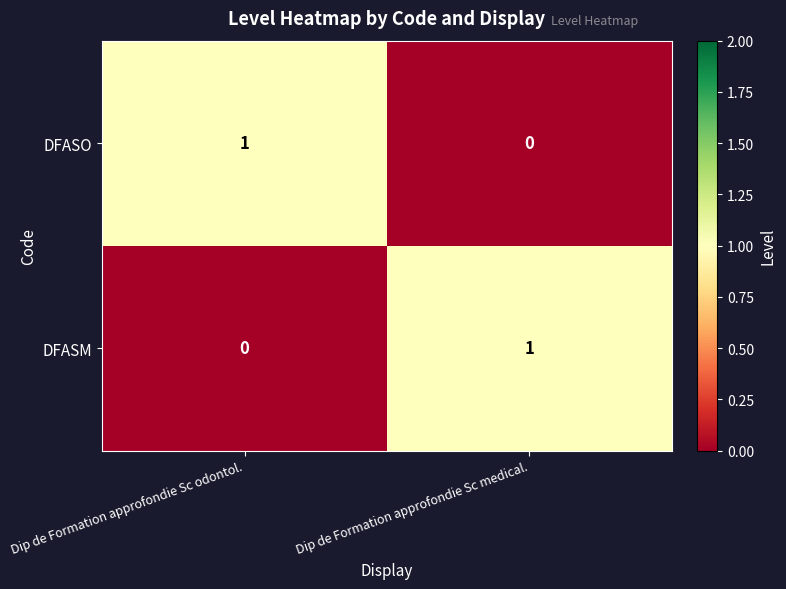

At which label is DFASM closest to 0?

Dip de Formation approfondie Sc odontol.